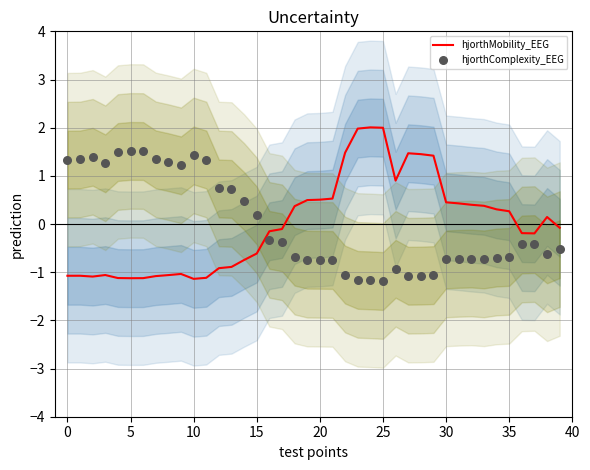

At how many categories does at least one series exceed 0?

35